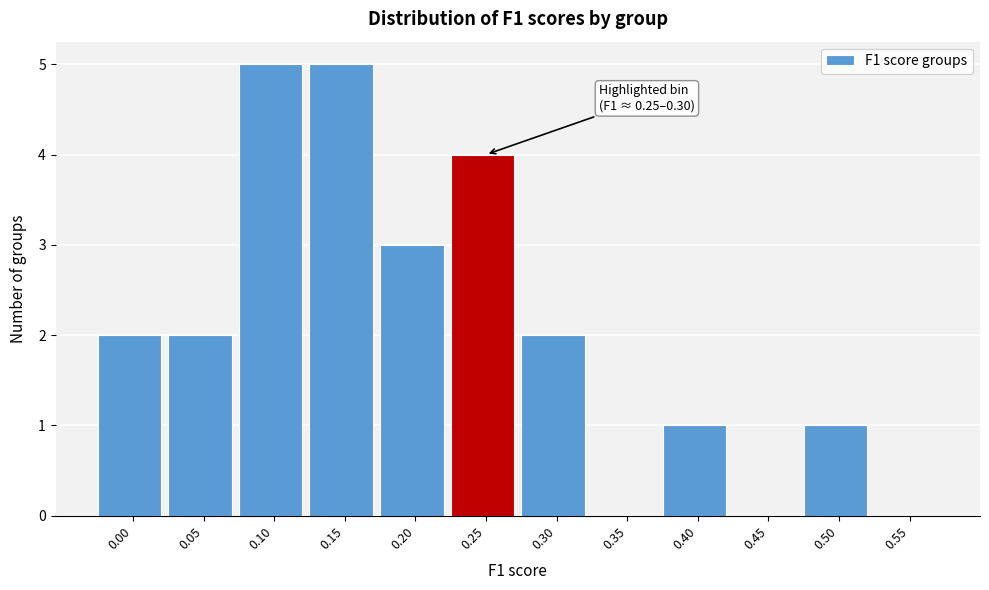

Reading right to left, transcribe all the data shown in this chart.

0.55=0	0.50=1	0.45=0	0.40=1	0.35=0	0.30=2	0.25=4	0.20=3	0.15=5	0.10=5	0.05=2	0.00=2